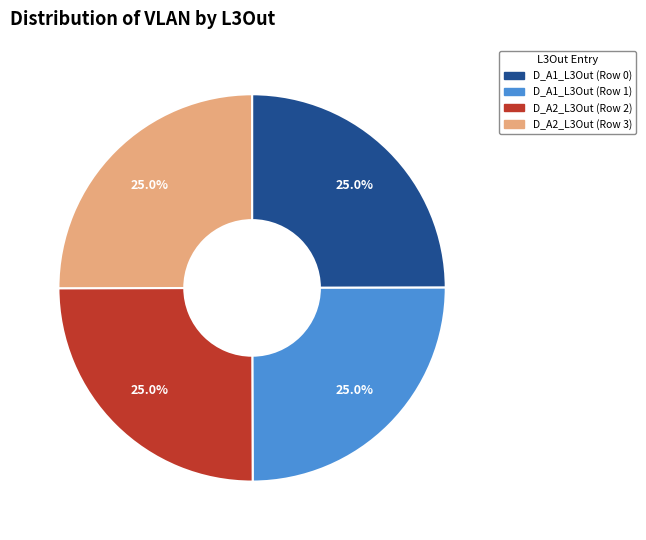

Does D_A2_L3Out (Row 3) represent more than half of the total?

No